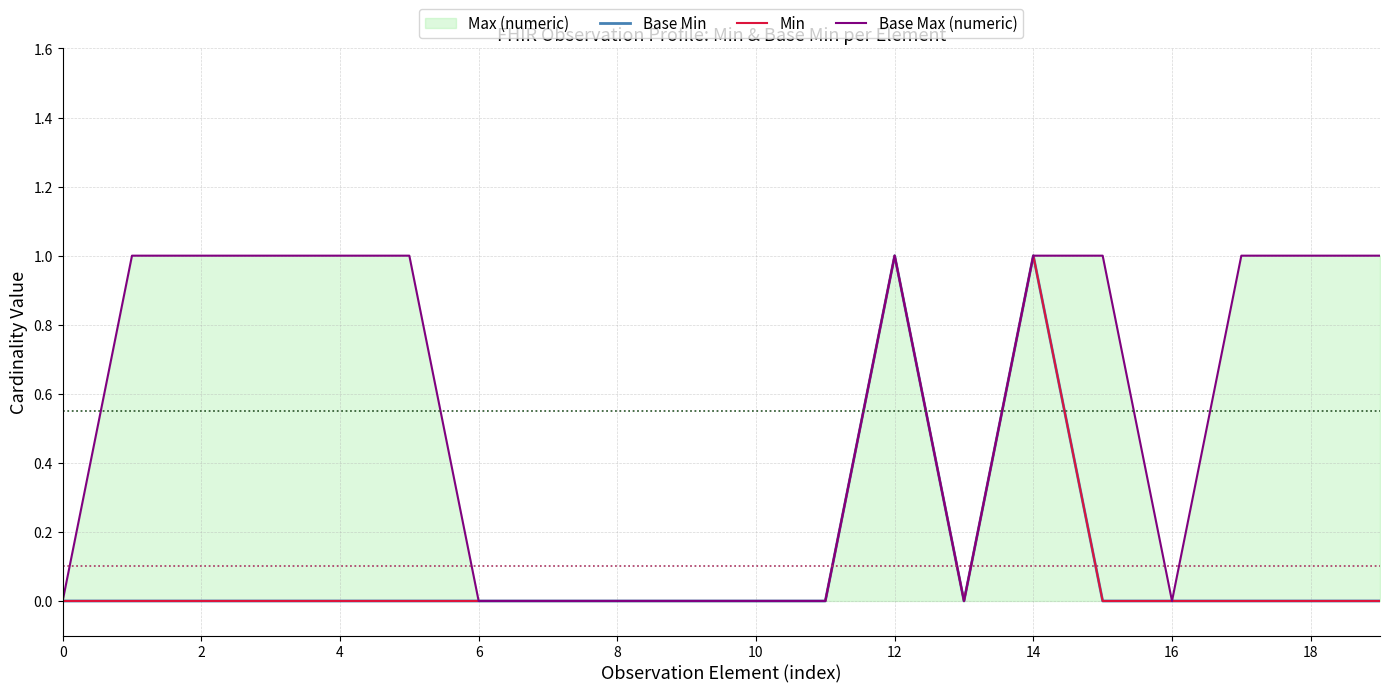

At which category does Base Min reach its first local valley?

13